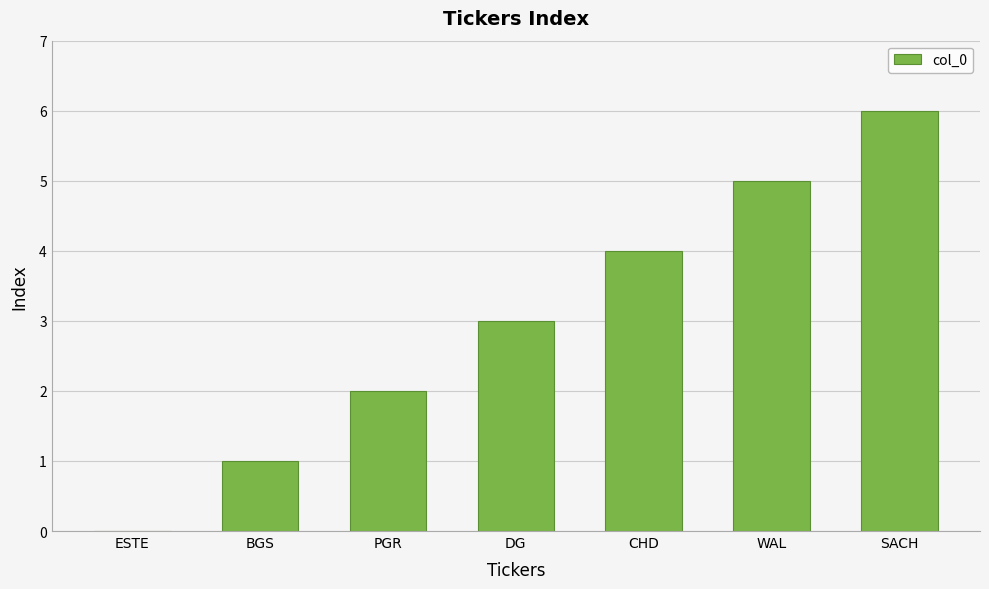

How many positive values are there?

6